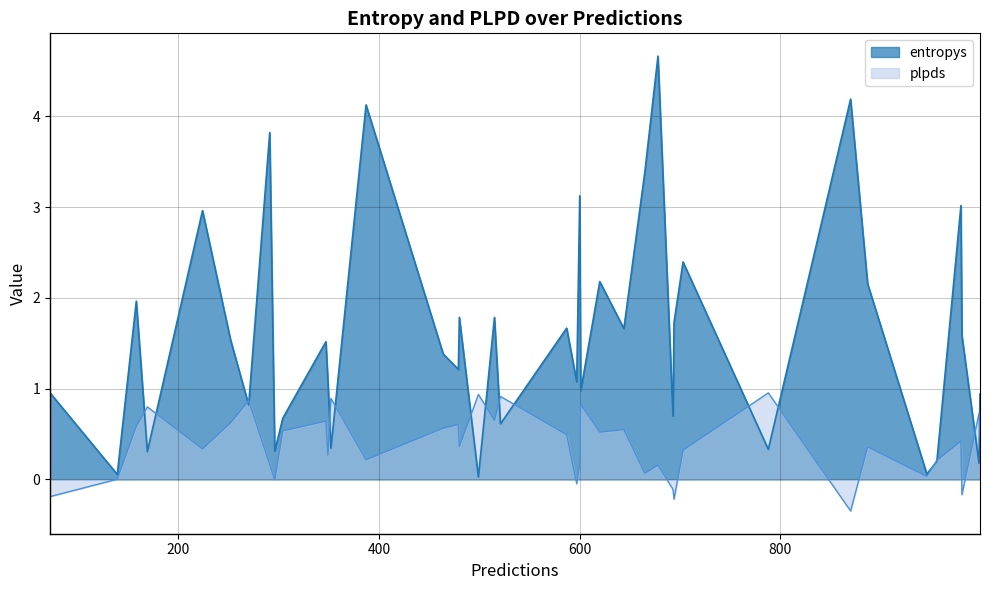

Which series ends up on top after the final intersection of entropys and plpds?

entropys